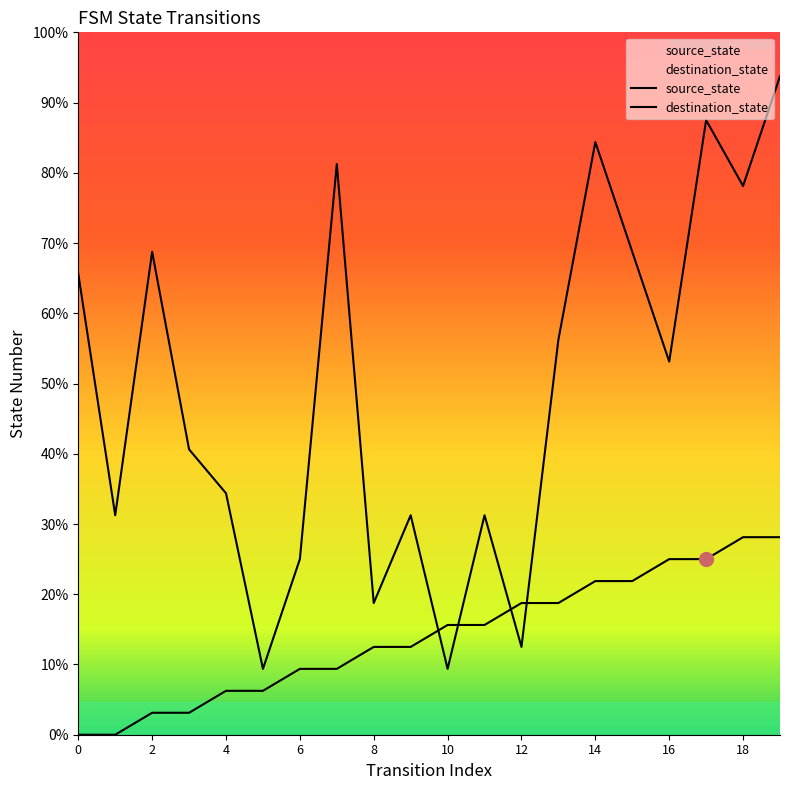

At how many categories does at least one series exceed 20?

8